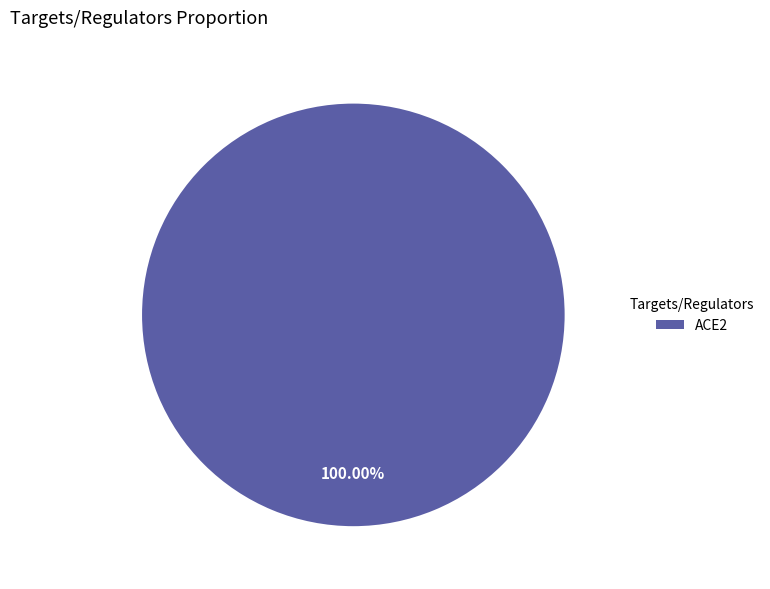

To the nearest percent, what percentage of the pie is ACE2?

100%